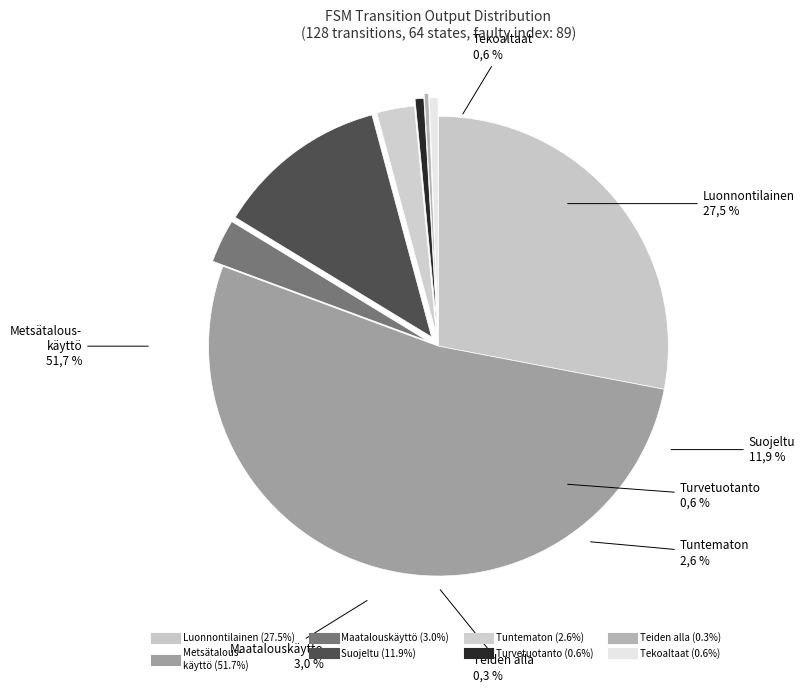

How many segments does this pie chart have?

8